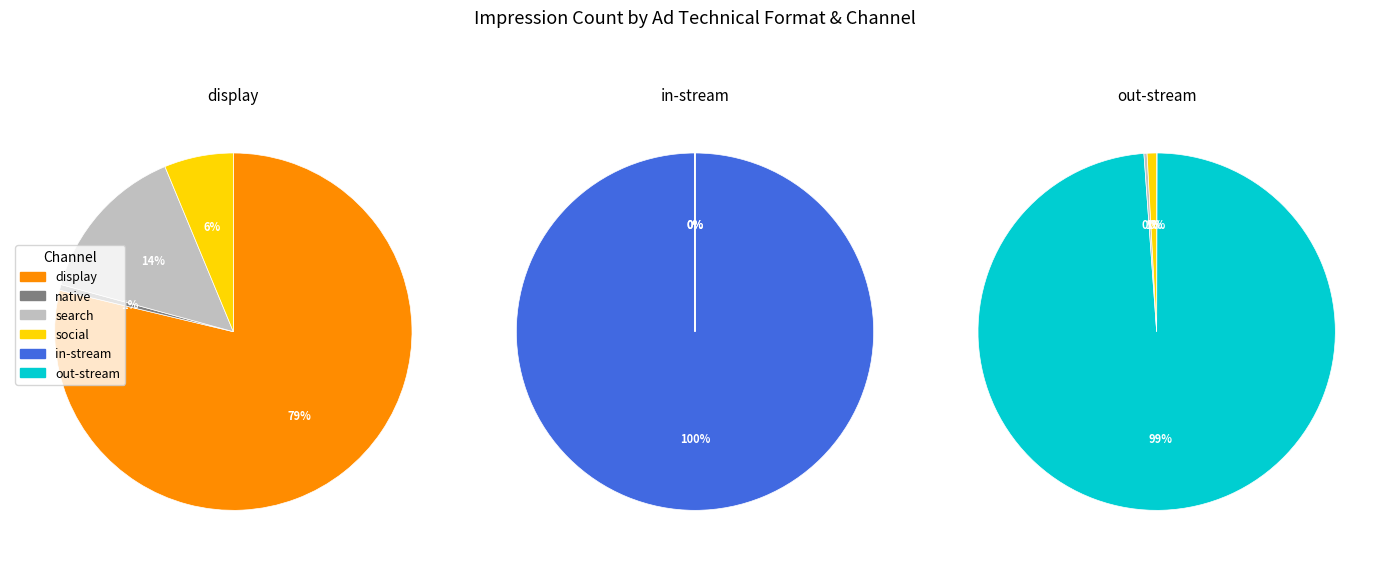

Is there any slice that represents more than half of the pie?

Yes